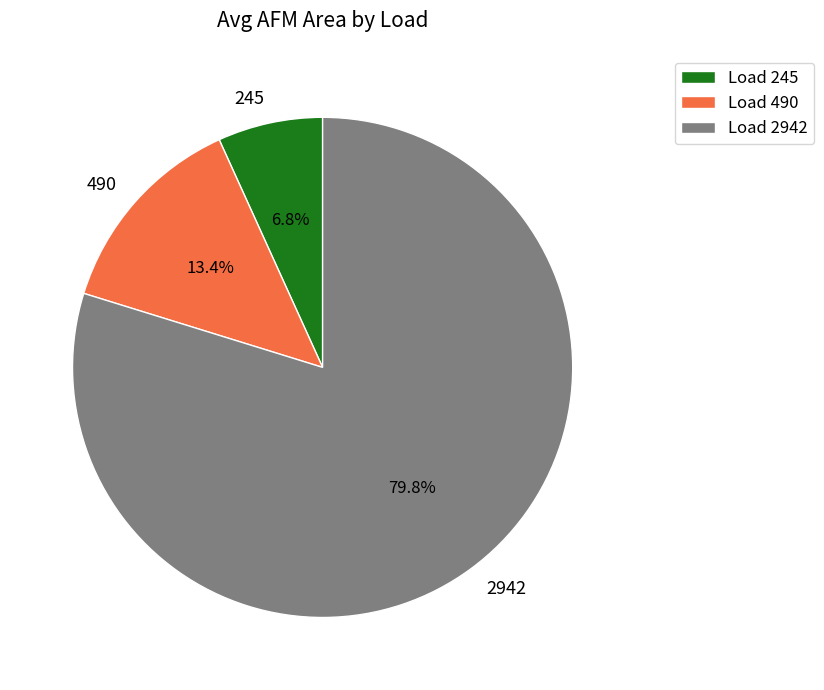

Is it true that 245 is 7% of the pie?

True